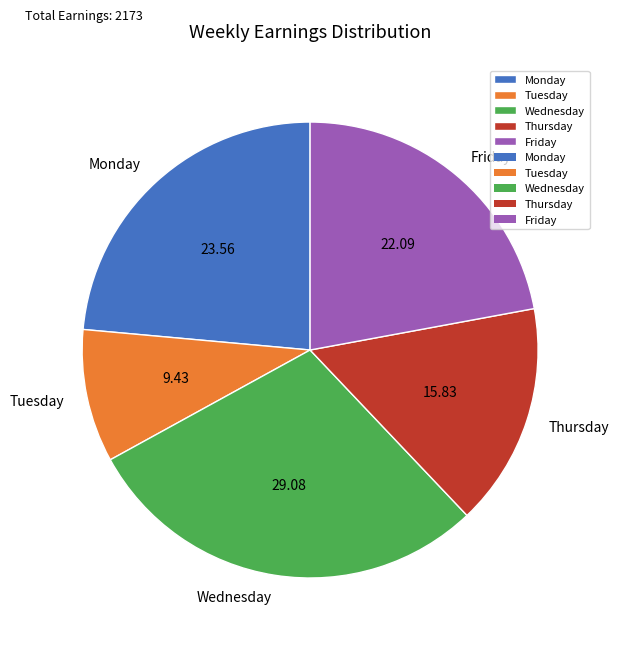

The Monday slice represents 24% of the pie. True or false?

True